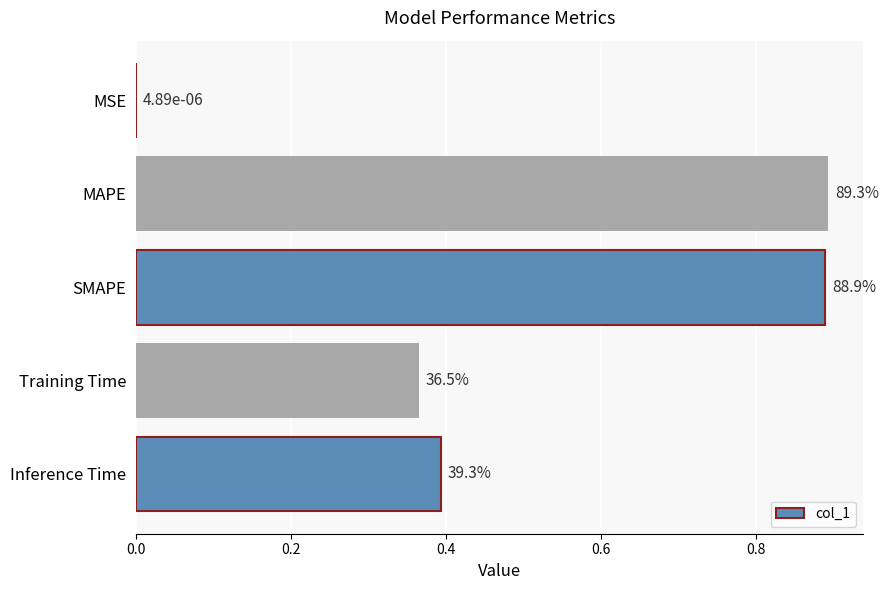

Are the bars horizontal?

Yes